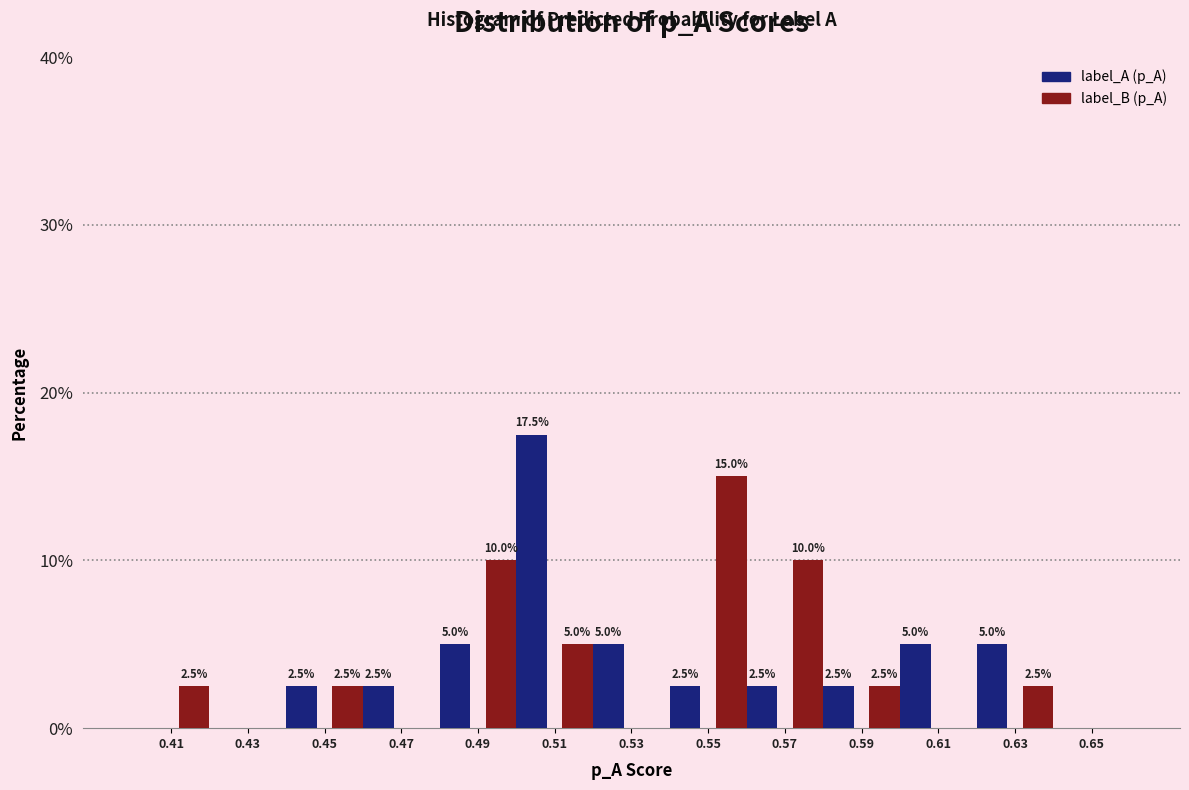

In the label_A (p_A) series, which range on the x-axis has the tallest bar?

0.50 to 0.52